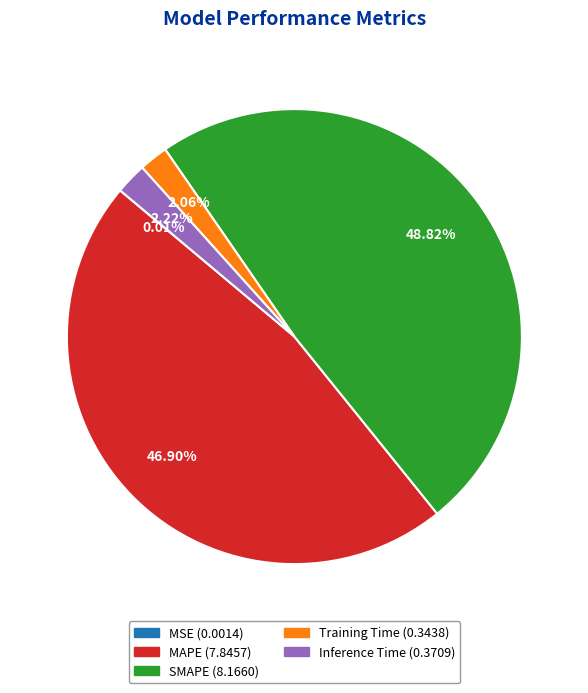

Does Inference Time represent more than half of the total?

No